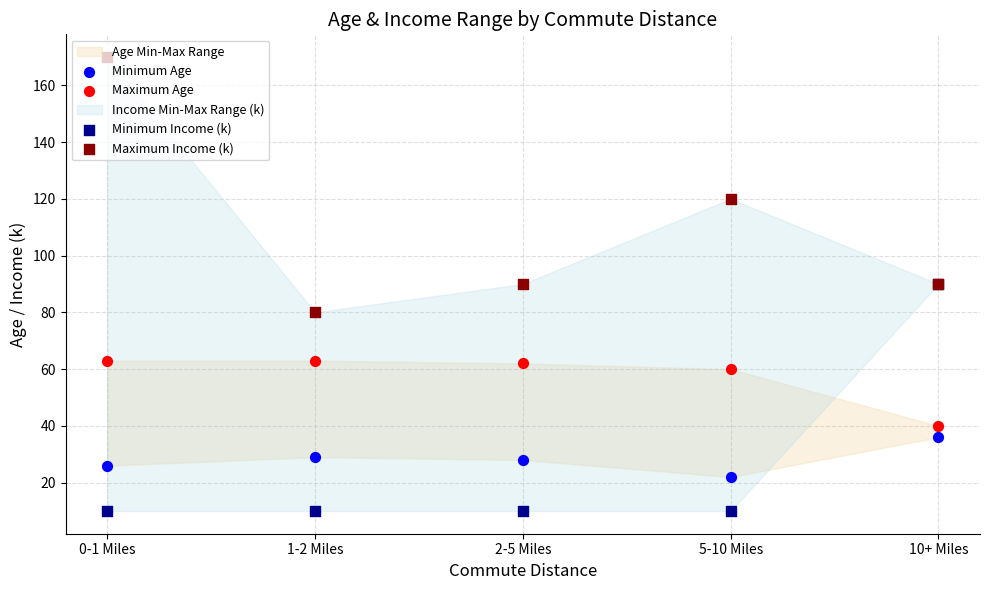

Which series reaches the maximum Y coordinate?

Maximum Income (k)